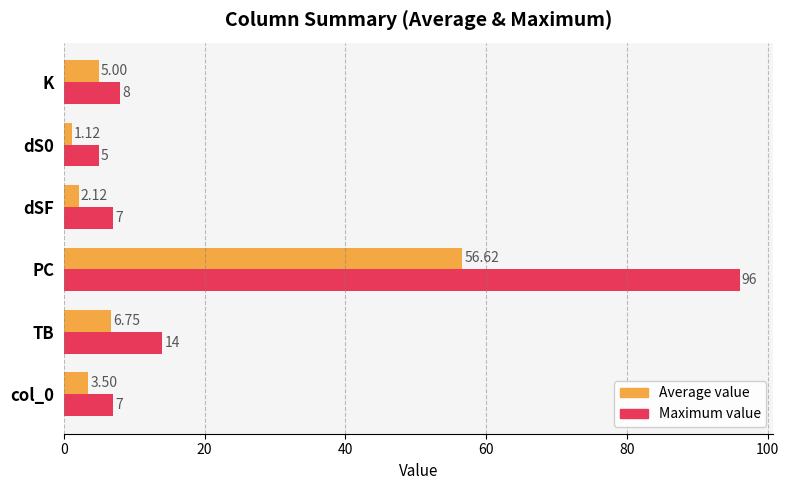

What is the spread (max minus min) of values at K?

3.0